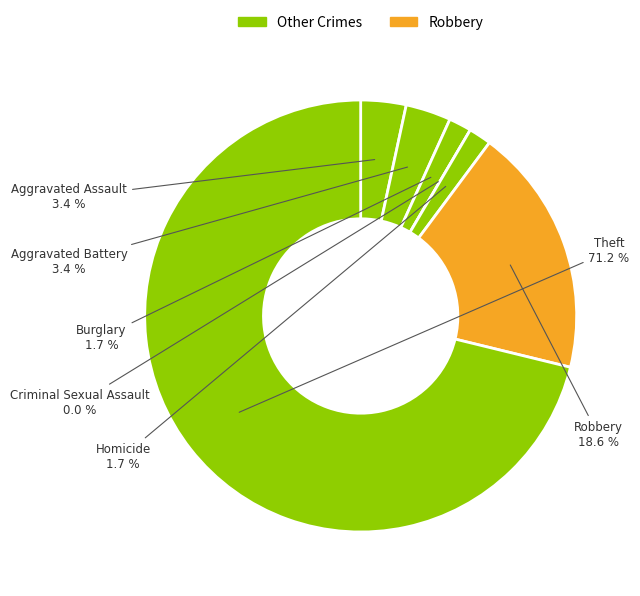

Which has a higher value, Criminal Sexual Assault or Theft?

Theft